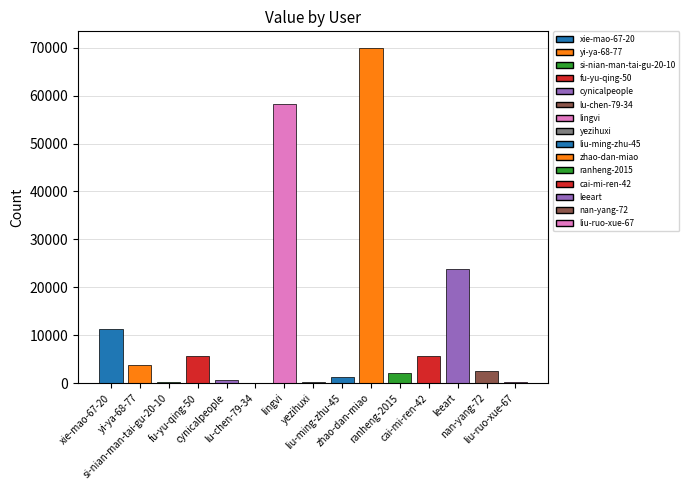

Is it true that the value at xie-mao-67-20 is 11198?

True